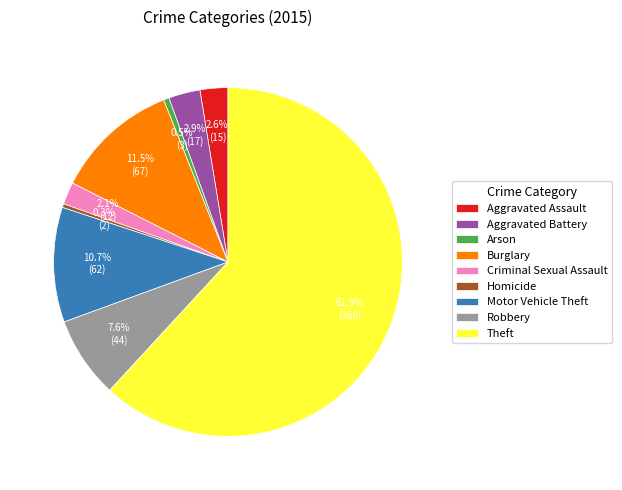

What is the largest slice in the pie chart?

Theft